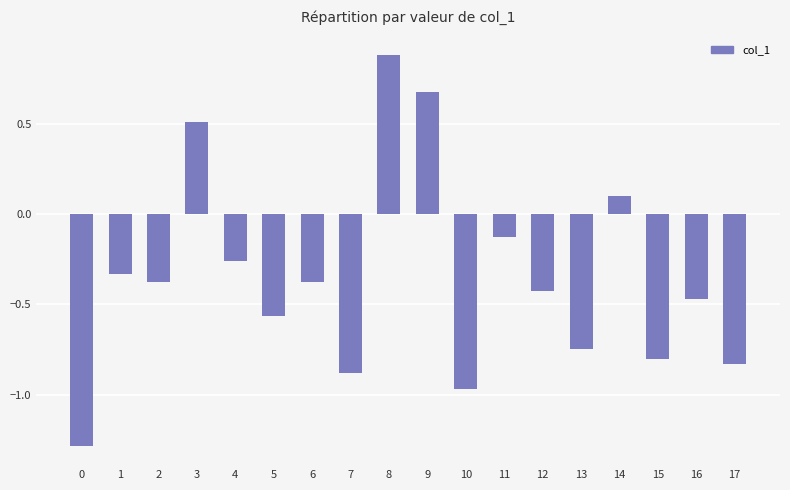

Between 14 and 5, which is larger?

14